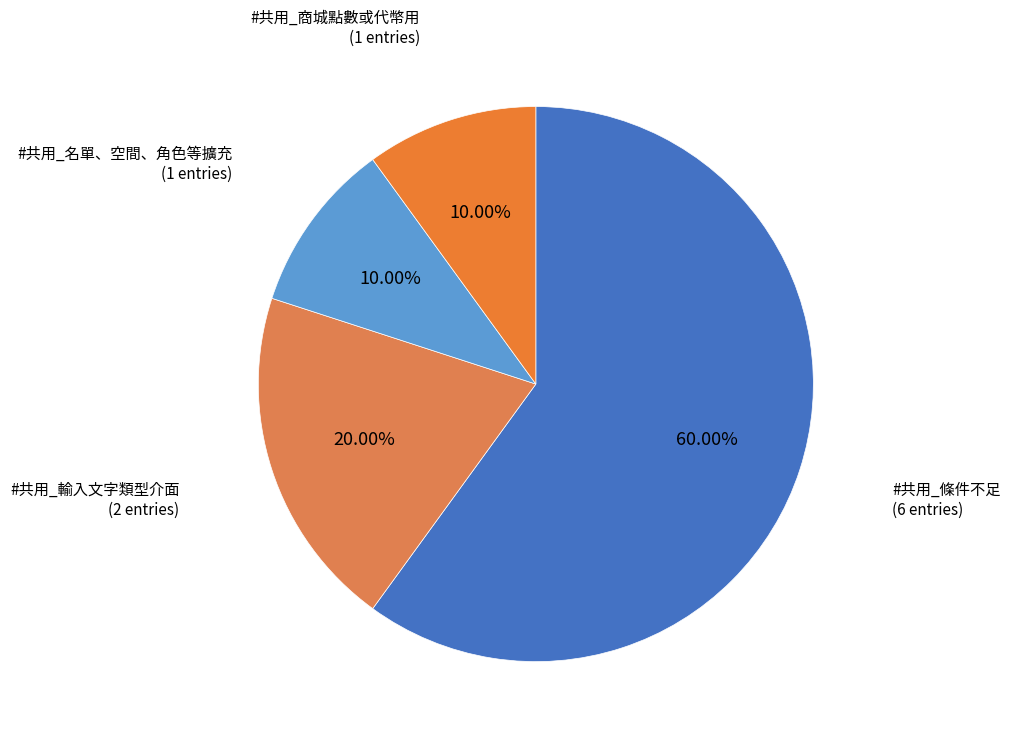

What percentage is the #共用_輸入文字類型介面 slice, to the nearest percent?

20%